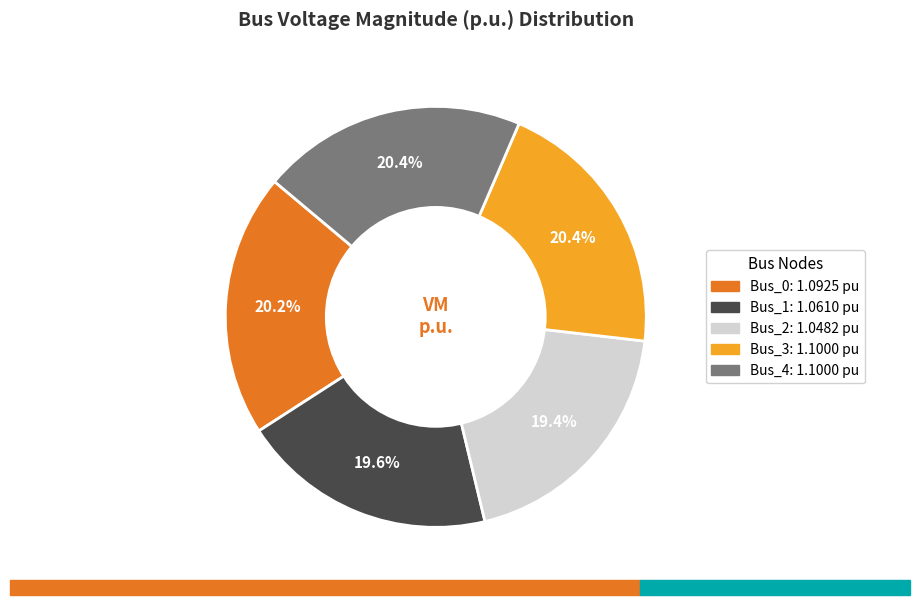

Do Bus_3 and Bus_4 together represent more than half of the pie?

No